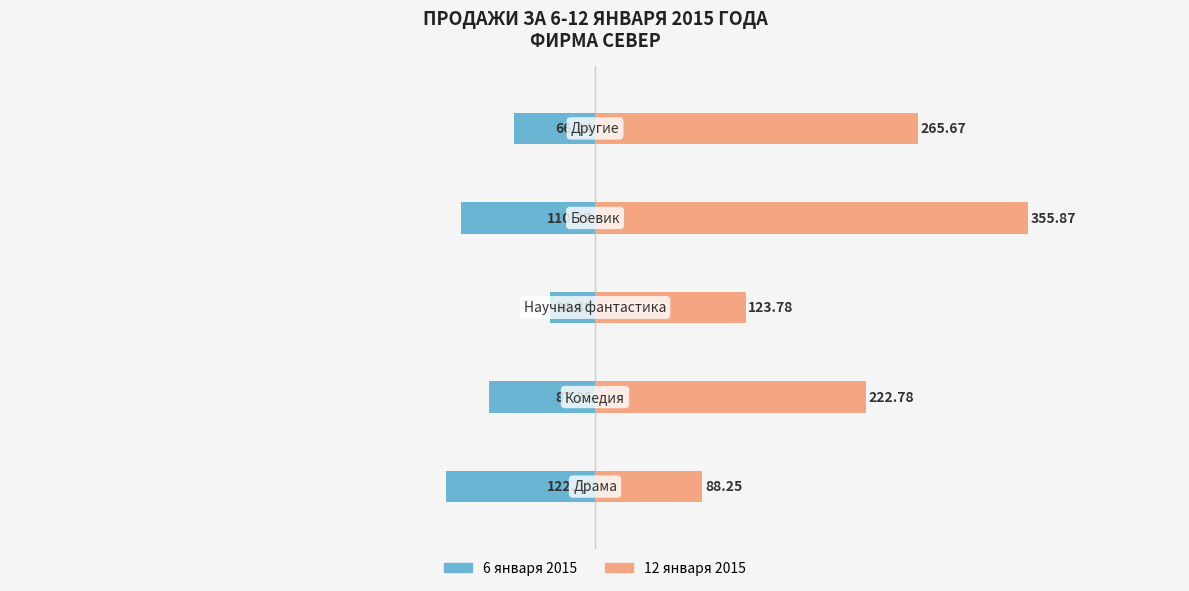

What is the total value across all series at 2?

86.9